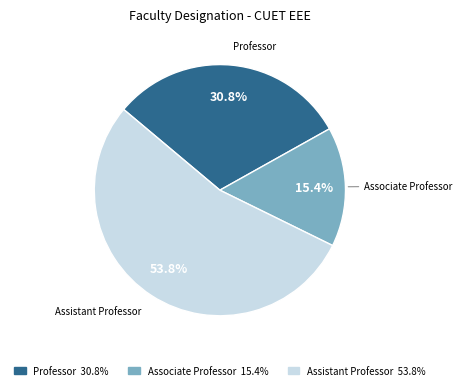

What is the largest slice in the pie chart?

Assistant Professor